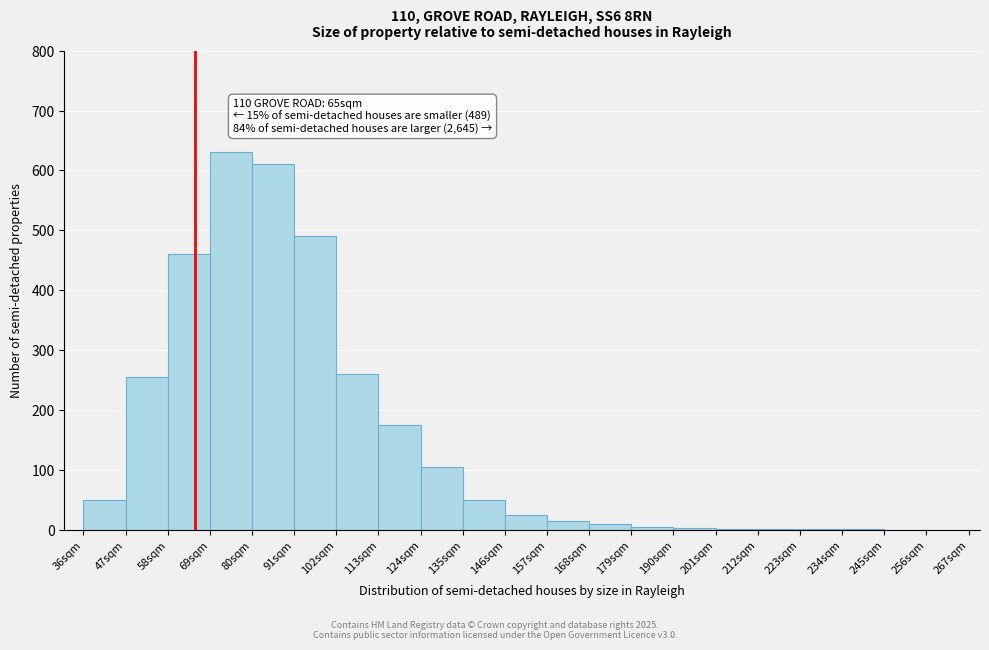

Over which range of the x-axis is the bar tallest?

69 to 80